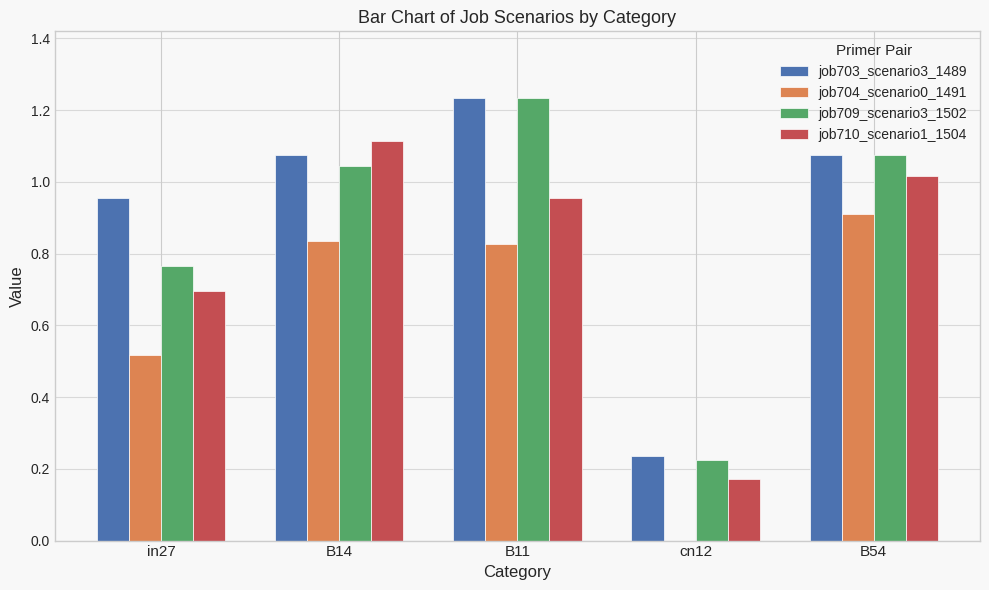

The value of job704_scenario0_1491 at B14 is 0.5. True or false?

False